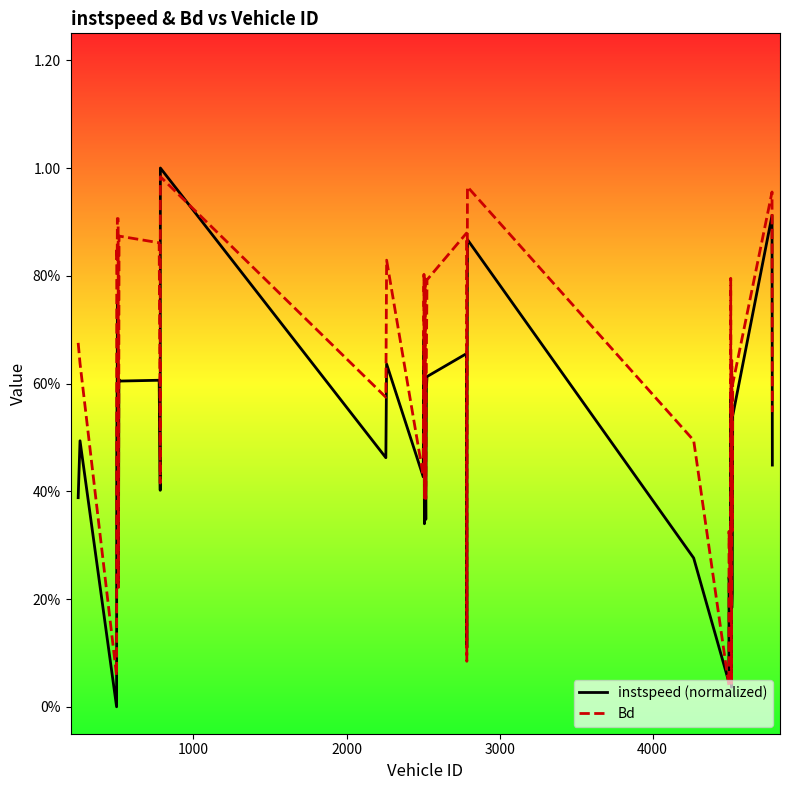

Does the chart display data point markers on the line(s)?

No